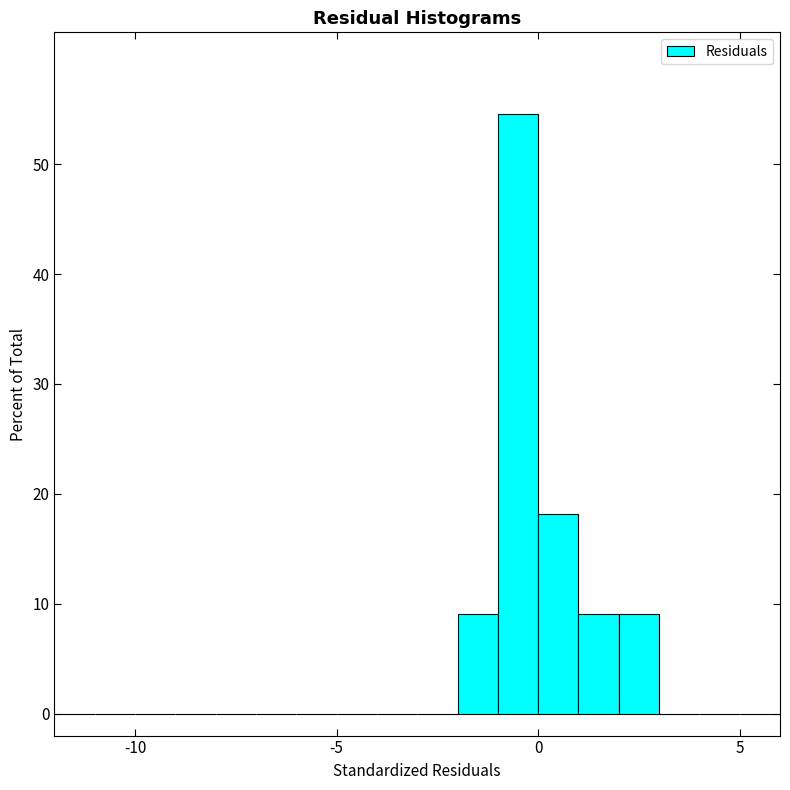

Around what value on the x-axis is the tallest bar? Give the approximate position of its centre, as read against the axis.

-0.5